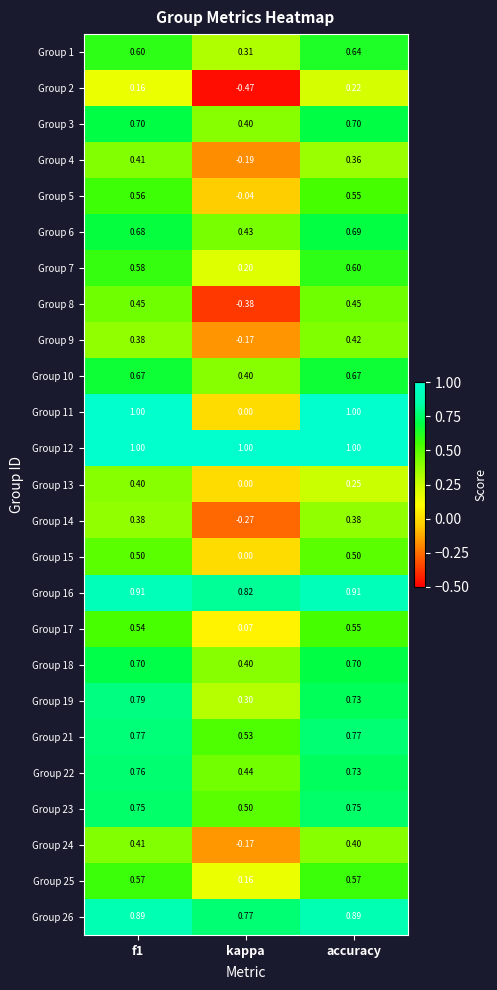

At which label is Group 14 closest to 0?

kappa